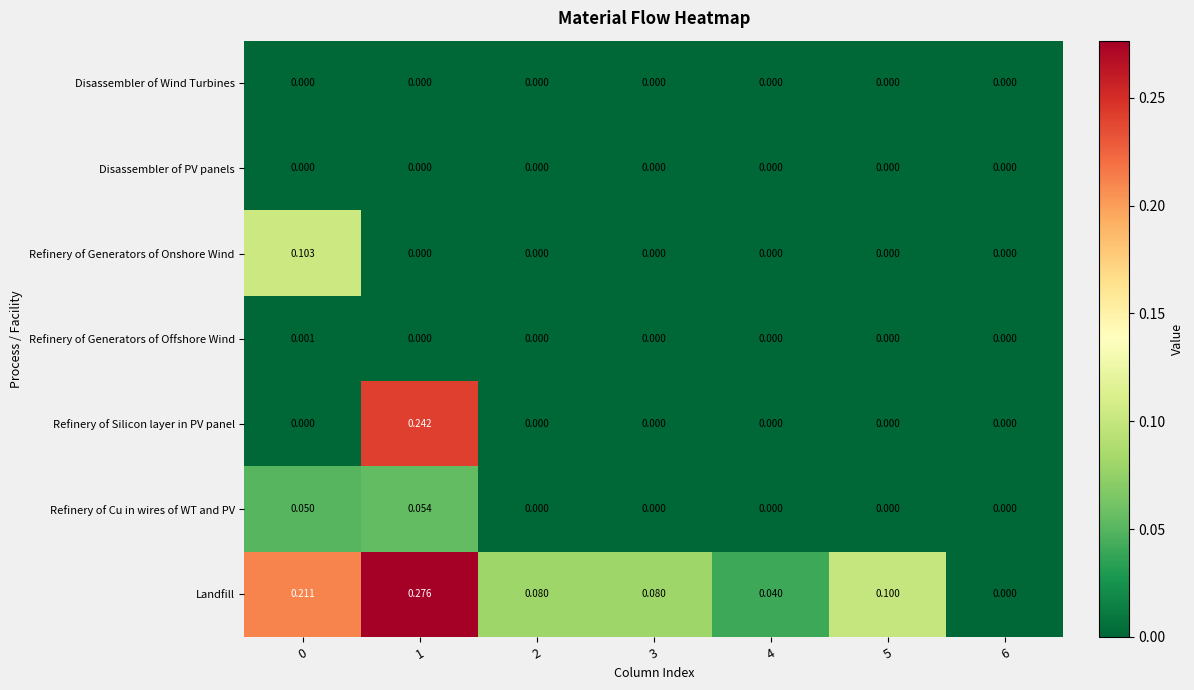

Between 1 and 4, which series saw the biggest shift?

Refinery of Silicon layer in PV panel